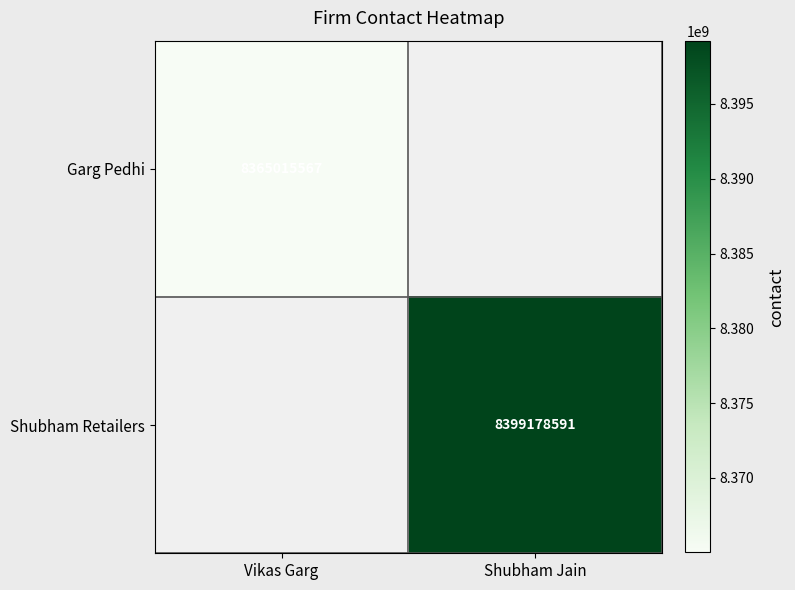

What is the difference between the highest and lowest values at Vikas Garg?

8365015567